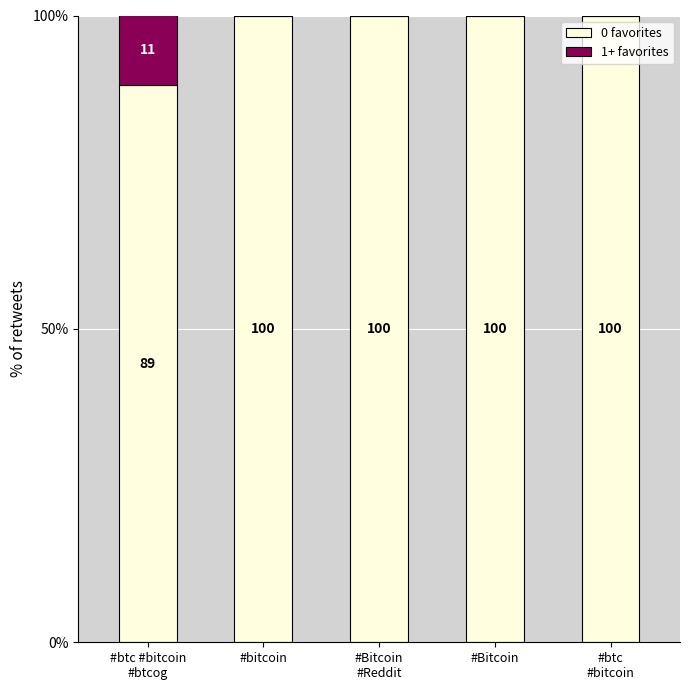

What are all the series names shown in the legend?

0 favorites, 1+ favorites